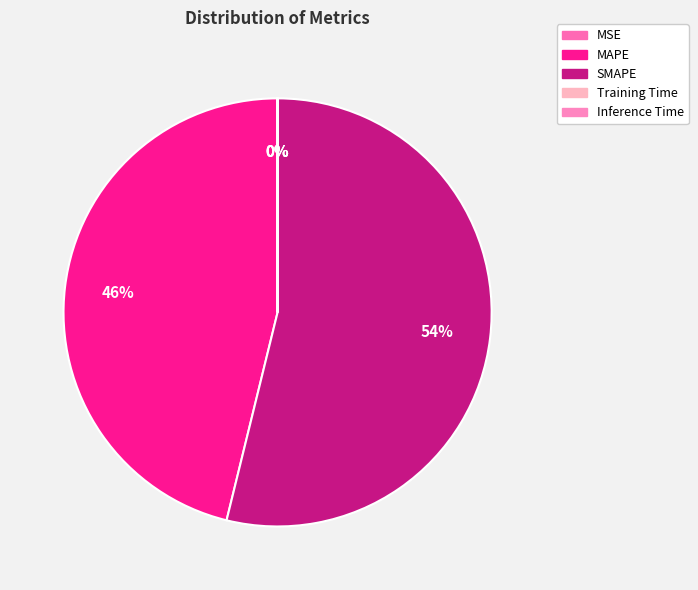

What is the change in value from MAPE to Training Time?

-28.5